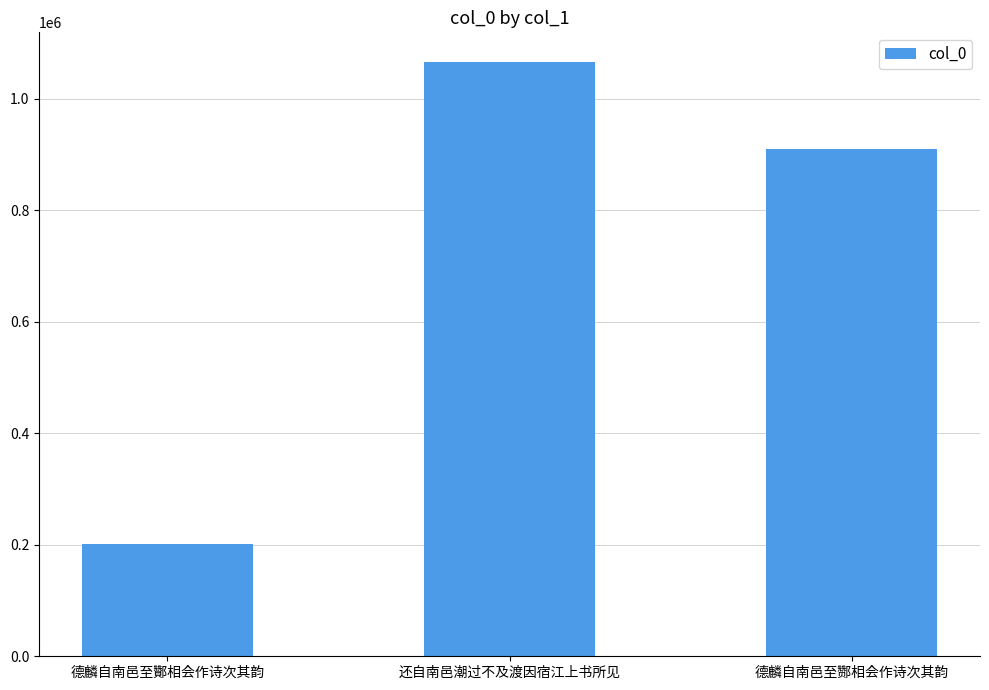

What position from the left is 还自南邑潮过不及渡因宿江上书所见?

2